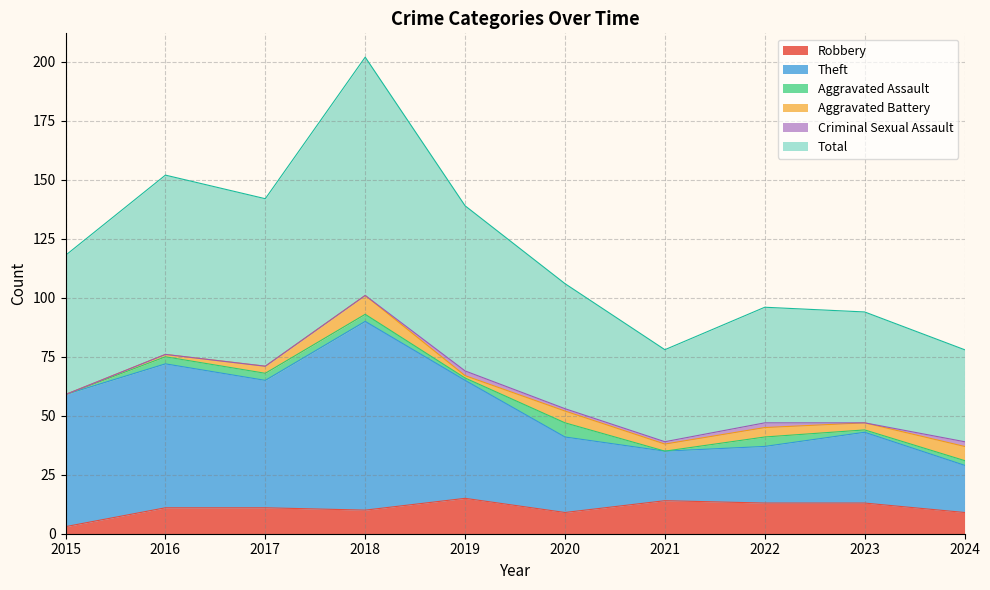

True or false: Theft has a value of 97 at 2015.

False